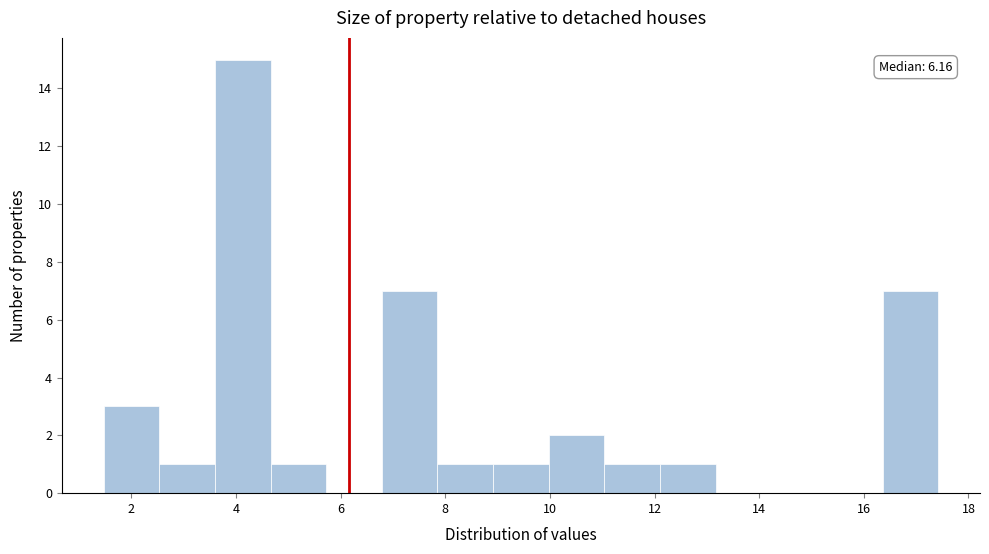

Over which range of the x-axis is the bar tallest?

3.6 to 4.6